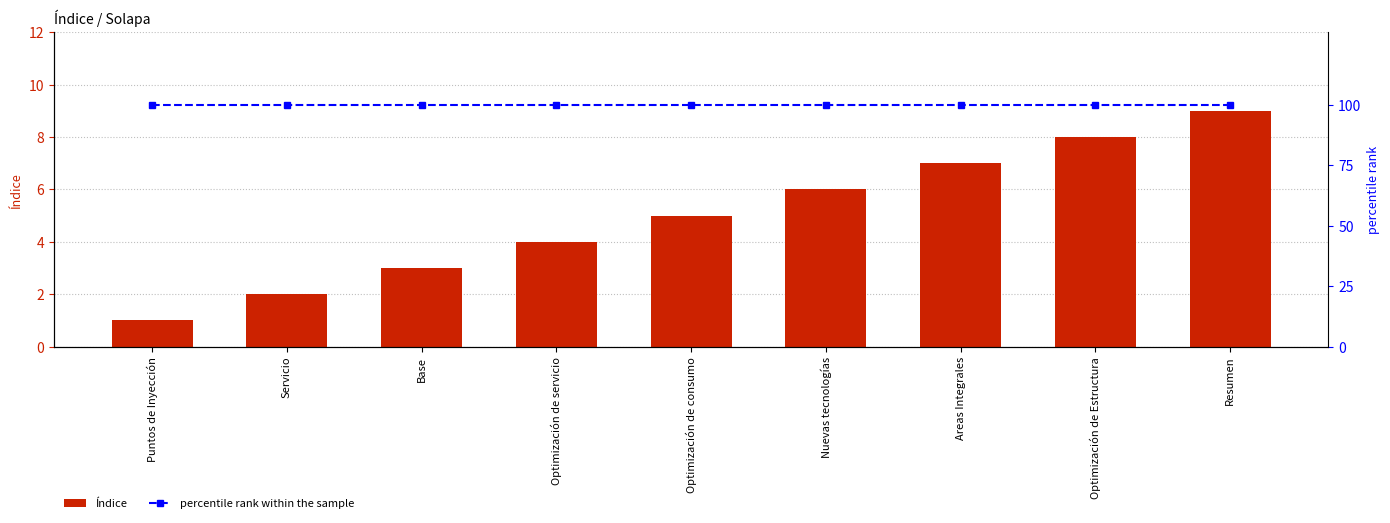

What is the total value across all series at Puntos de Inyección?

101